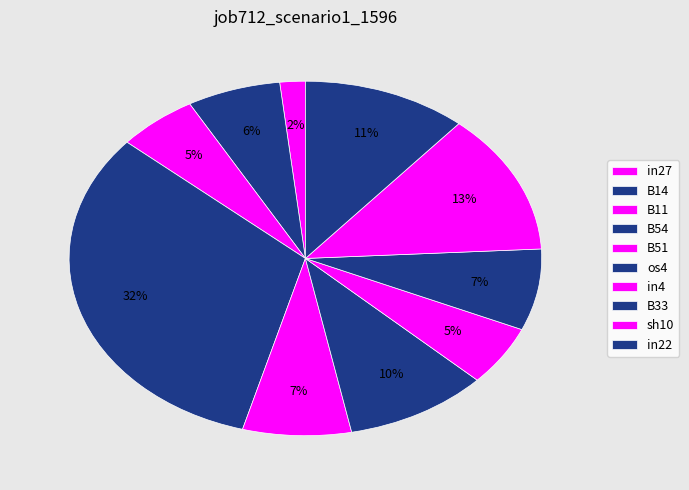

How many segments does this pie chart have?

10